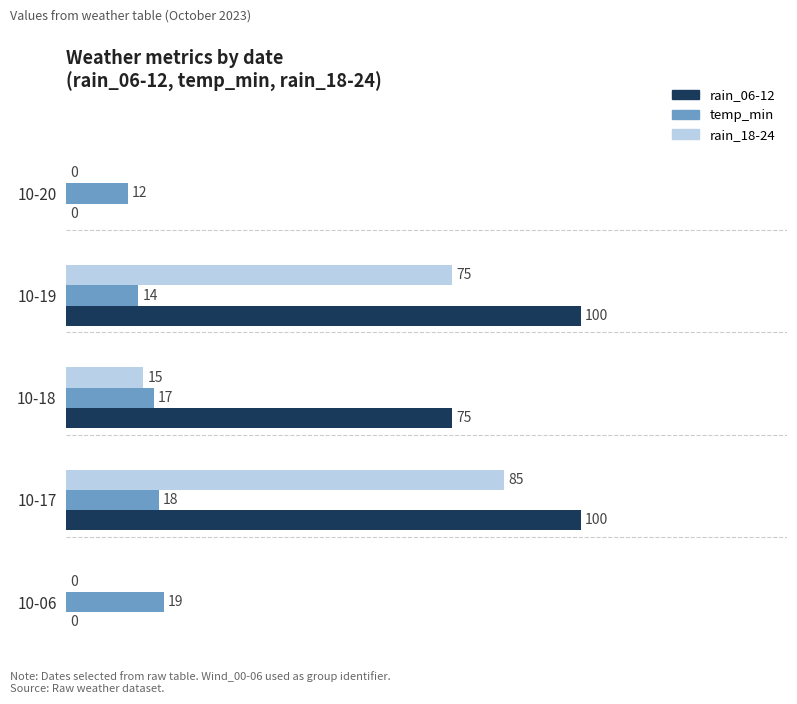

What is the maximum value shown in the chart?

100